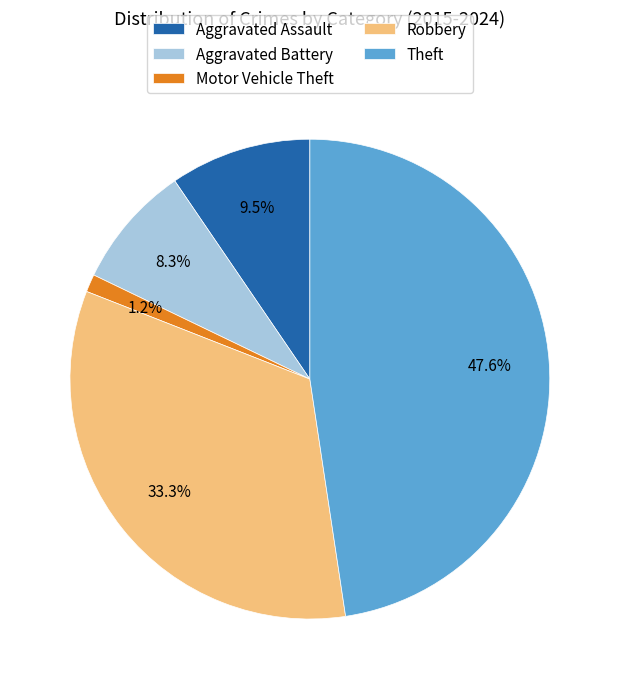

Do Robbery and Motor Vehicle Theft together represent more than half of the pie?

No